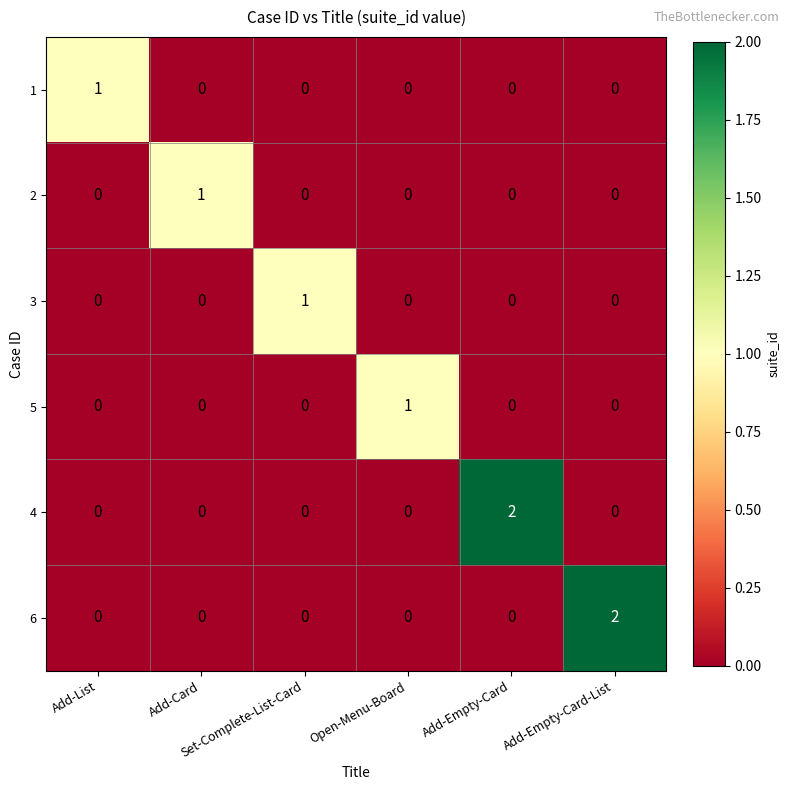

How many 4 values are between 0 and 1?

5